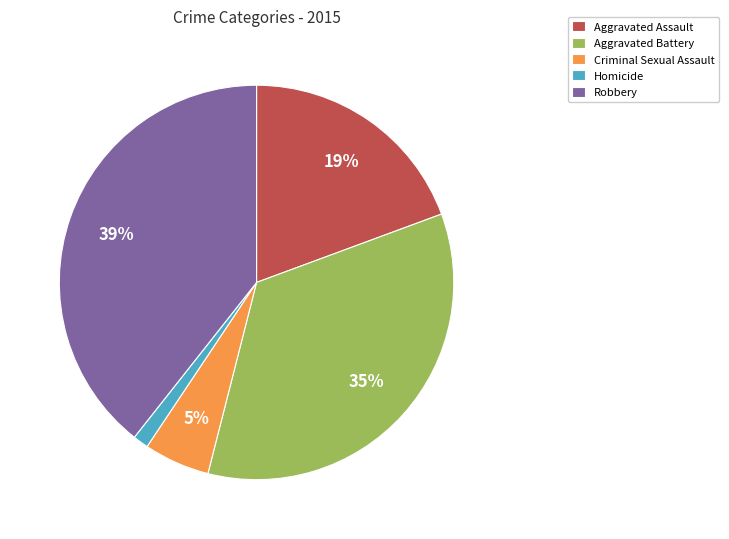

To the nearest percent, what is the average slice percentage?

20%